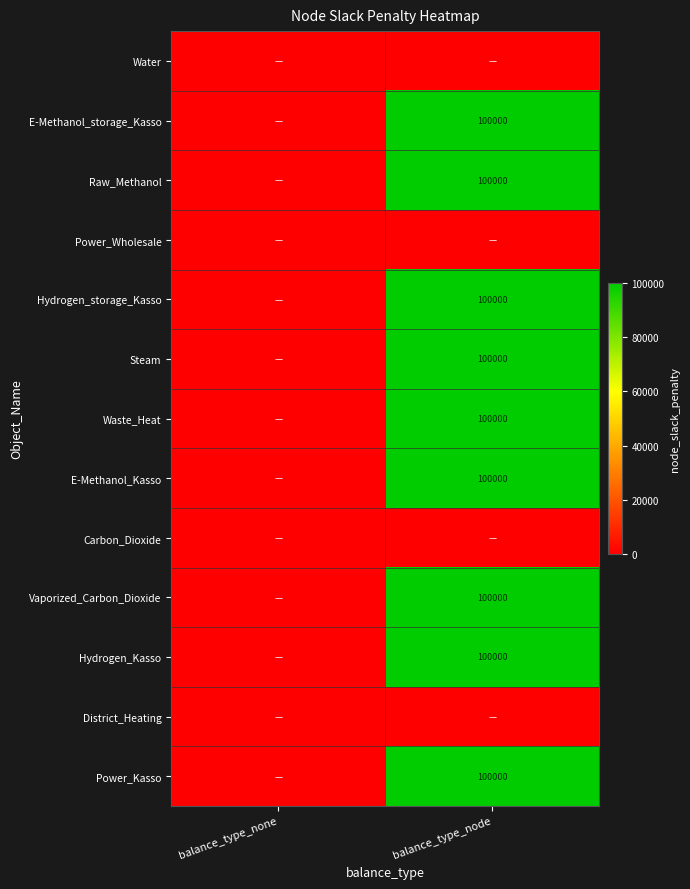

Count the number of categories in the chart.

2